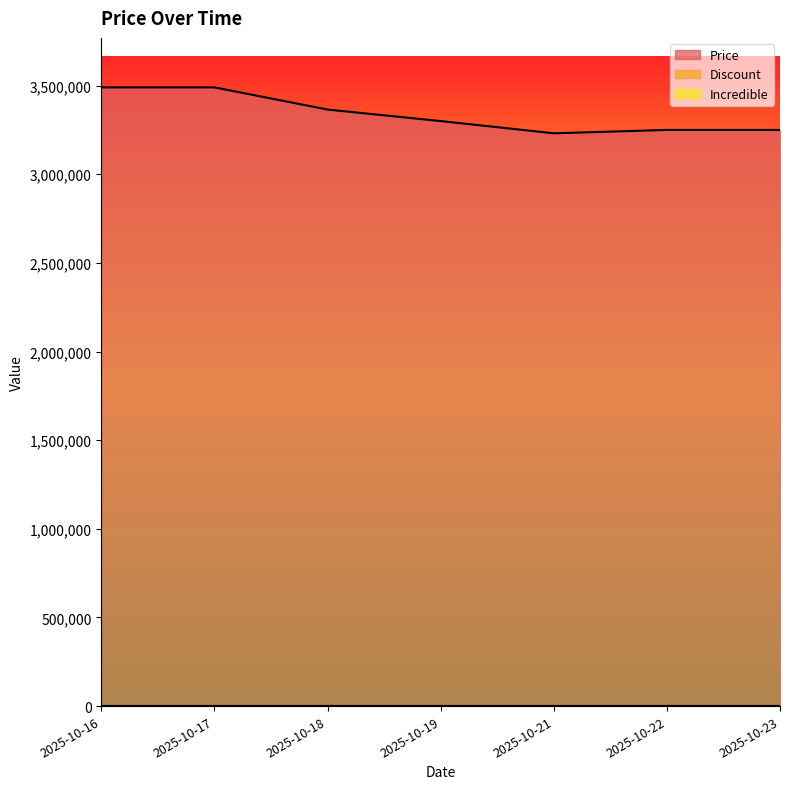

True or false: Incredible and Discount cross at least once.

False